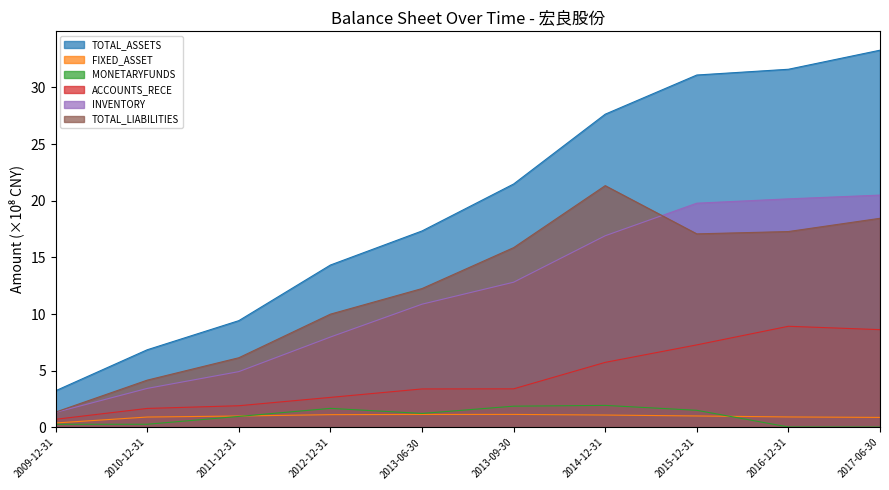

How many series are shown in this chart?

6